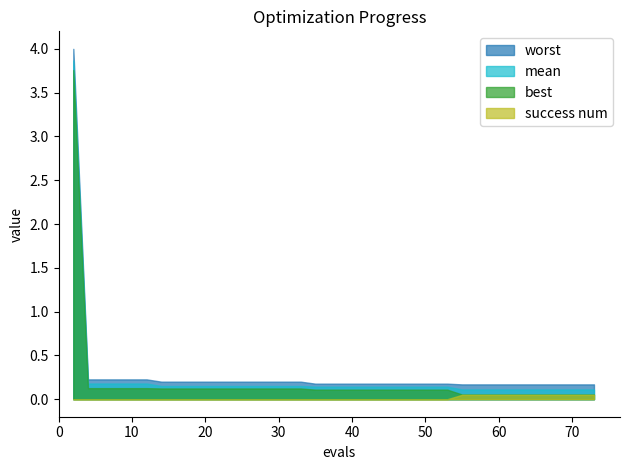

What is the difference between the maximum and minimum values in the worst series?

3.8